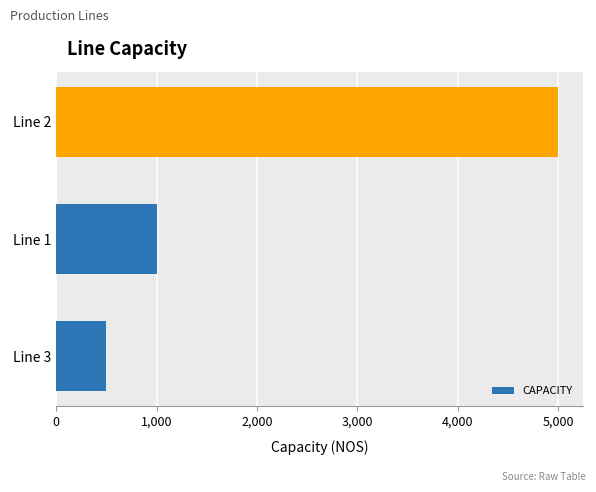

List the labels in order of value, smallest first.

Line 3, Line 1, Line 2